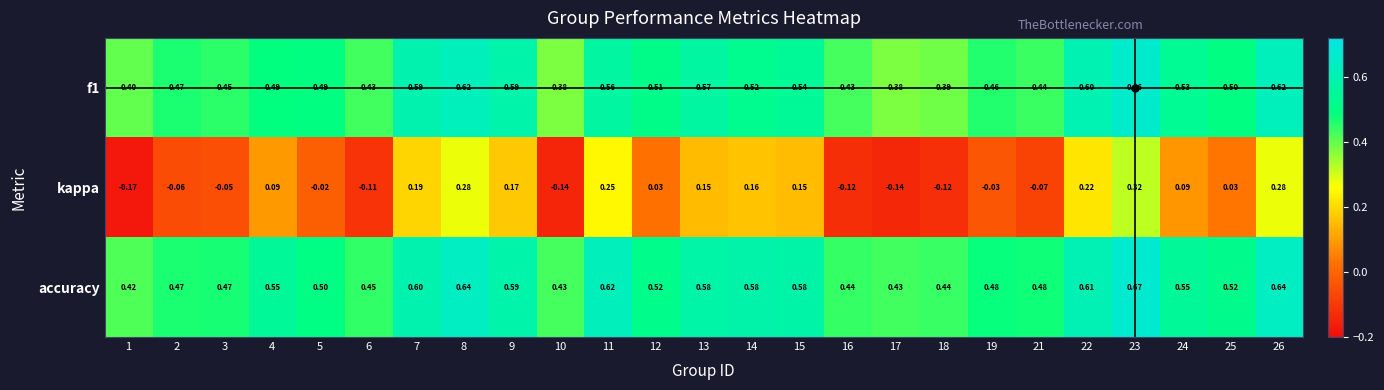

Which series has the widest spread of values?

kappa